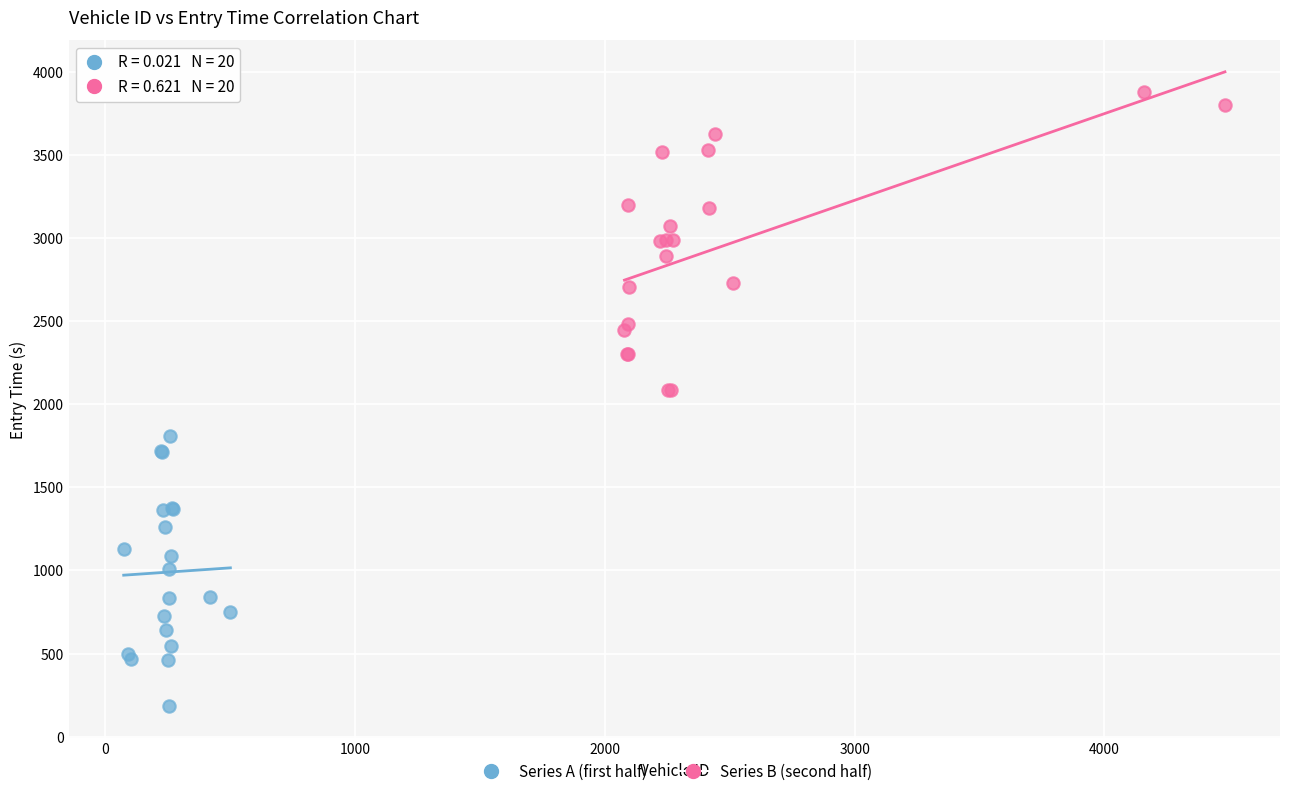

Which series contains the lowest Y value?

Series A (first half)